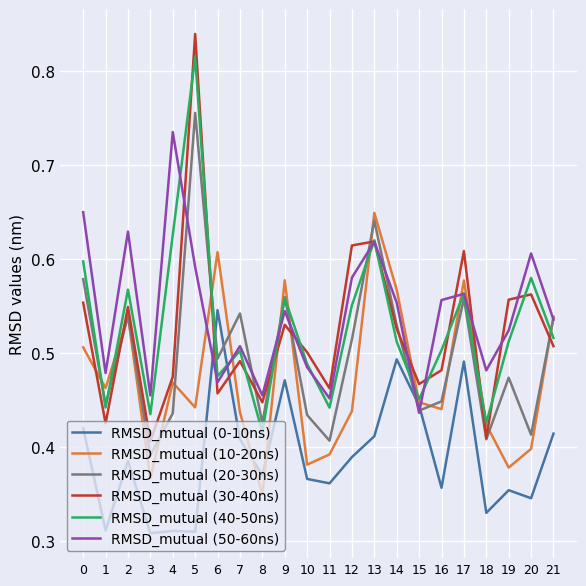

The RMSD_mutual (10-20ns) series shows 0.4 at 19. True or false?

True